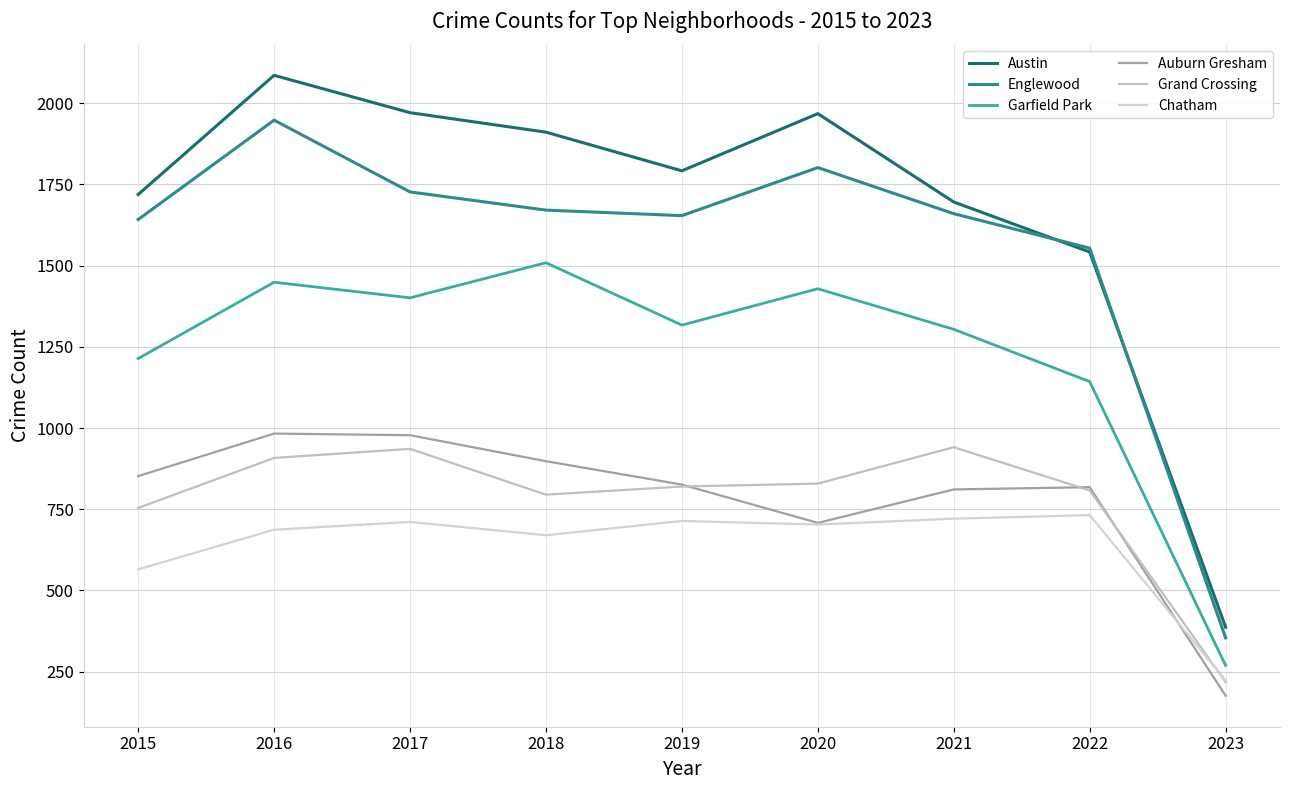

What is the highest value of the Auburn Gresham series?

983